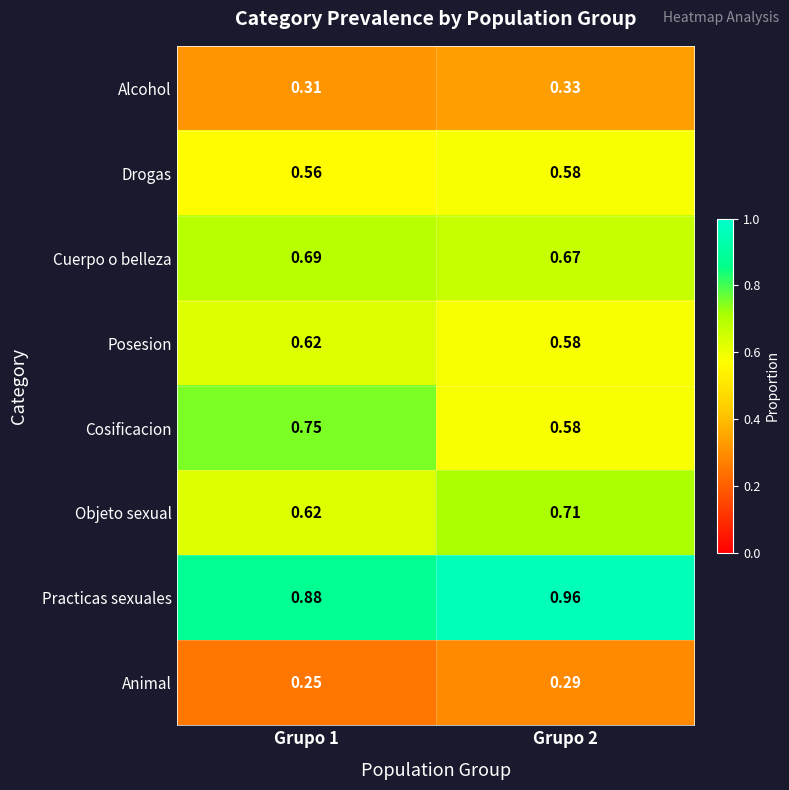

Which series has the largest total across all categories?

Practicas sexuales